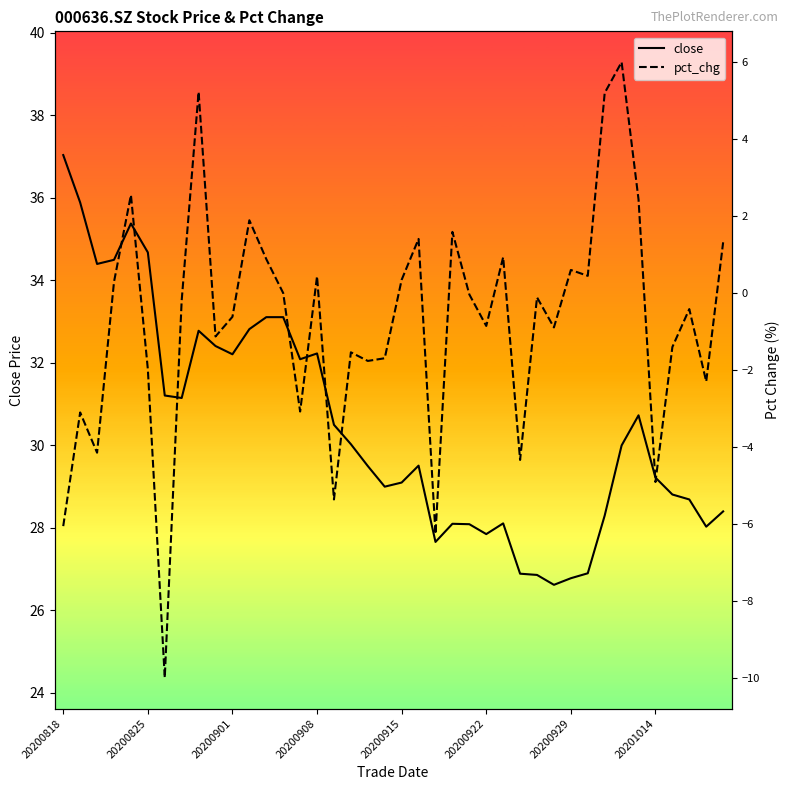

In pct_chg, how many points are lower than both neighbors (excluding endpoints)?

13